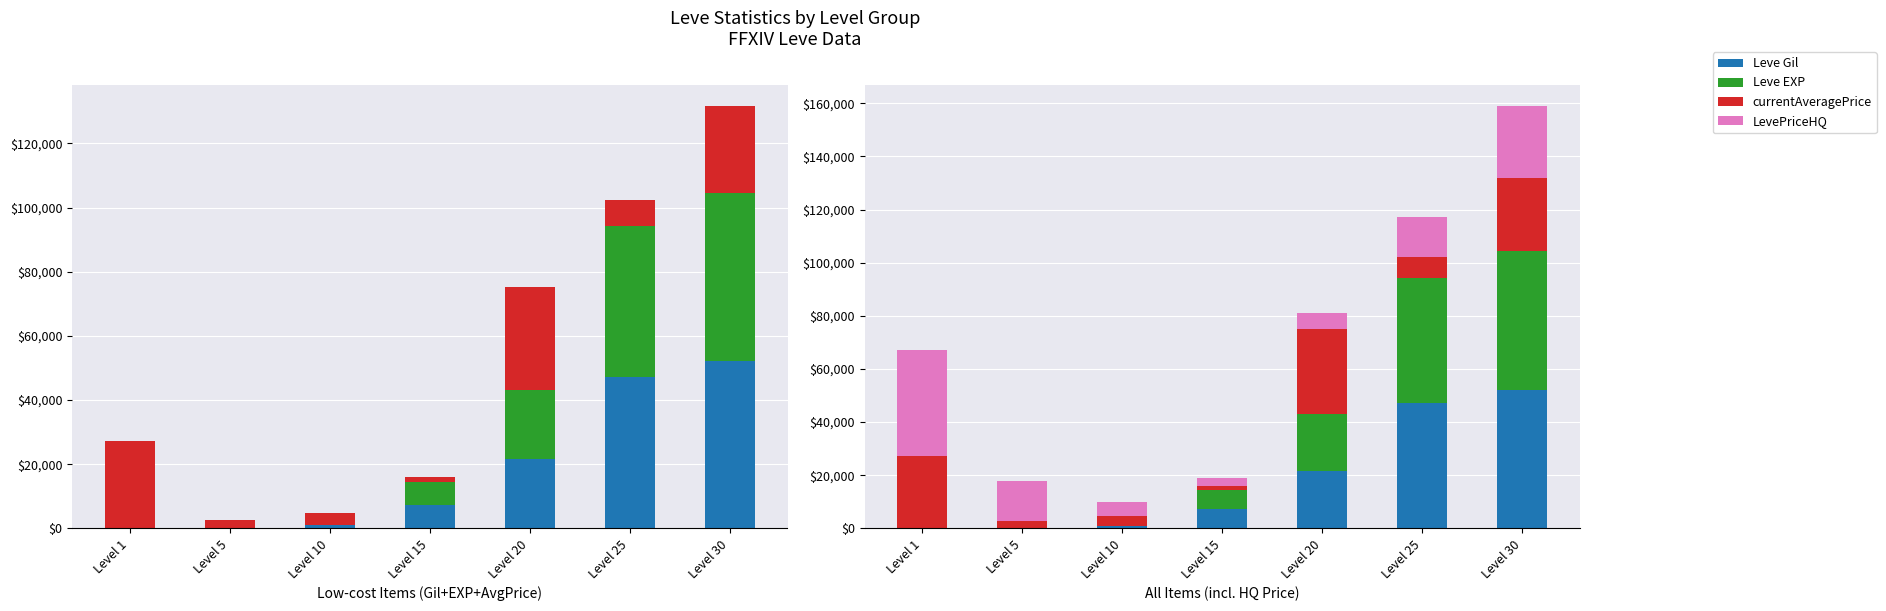

What are all the series names shown in the legend?

Leve Gil, Leve EXP, currentAveragePrice, LevePriceHQ